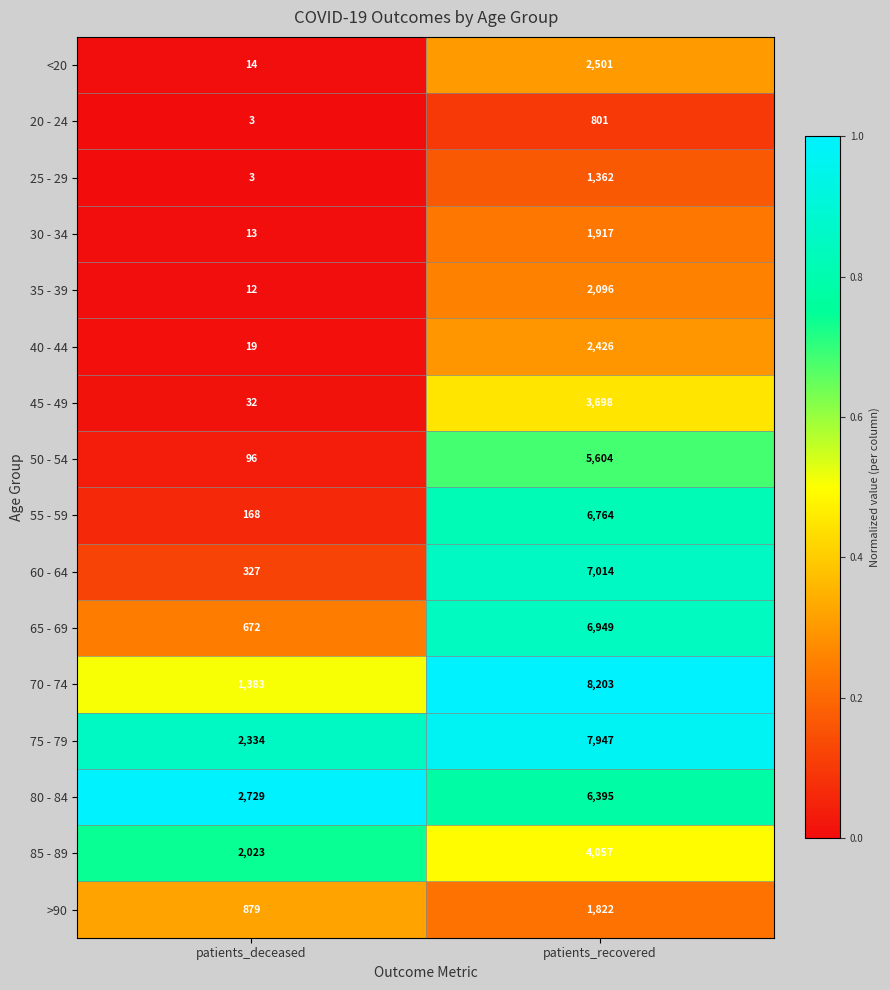

Rank the series at patients_recovered from highest to lowest value.

70 - 74, 75 - 79, 60 - 64, 65 - 69, 55 - 59, 80 - 84, 50 - 54, 85 - 89, 45 - 49, <20, 40 - 44, 35 - 39, 30 - 34, >90, 25 - 29, 20 - 24